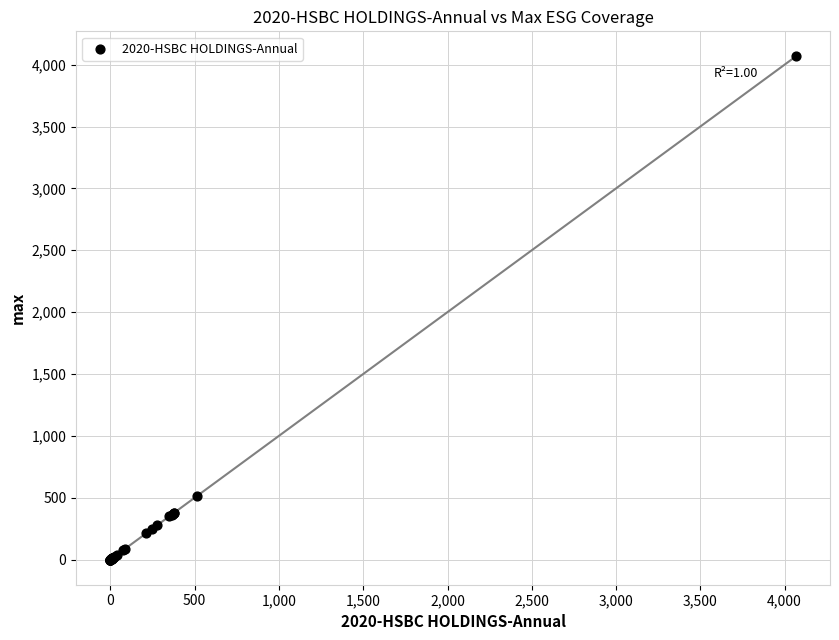

What Y value in the scatter plot is closest to 2033?

511